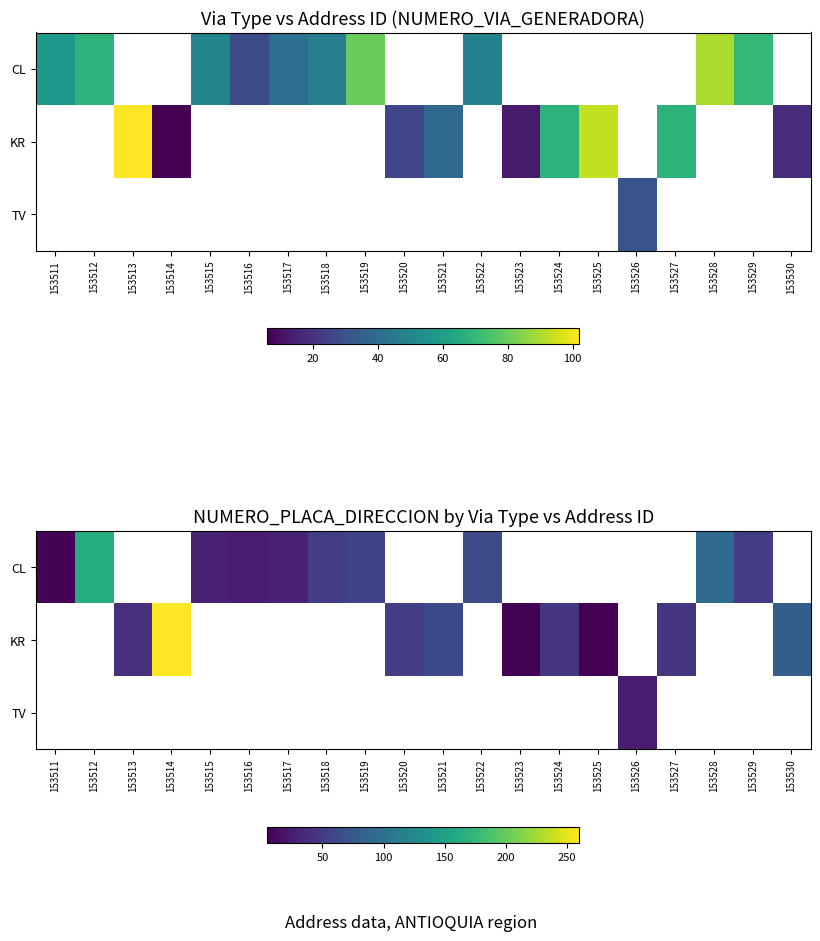

Rank the series by their average value, from highest to lowest.

CL, KR, TV